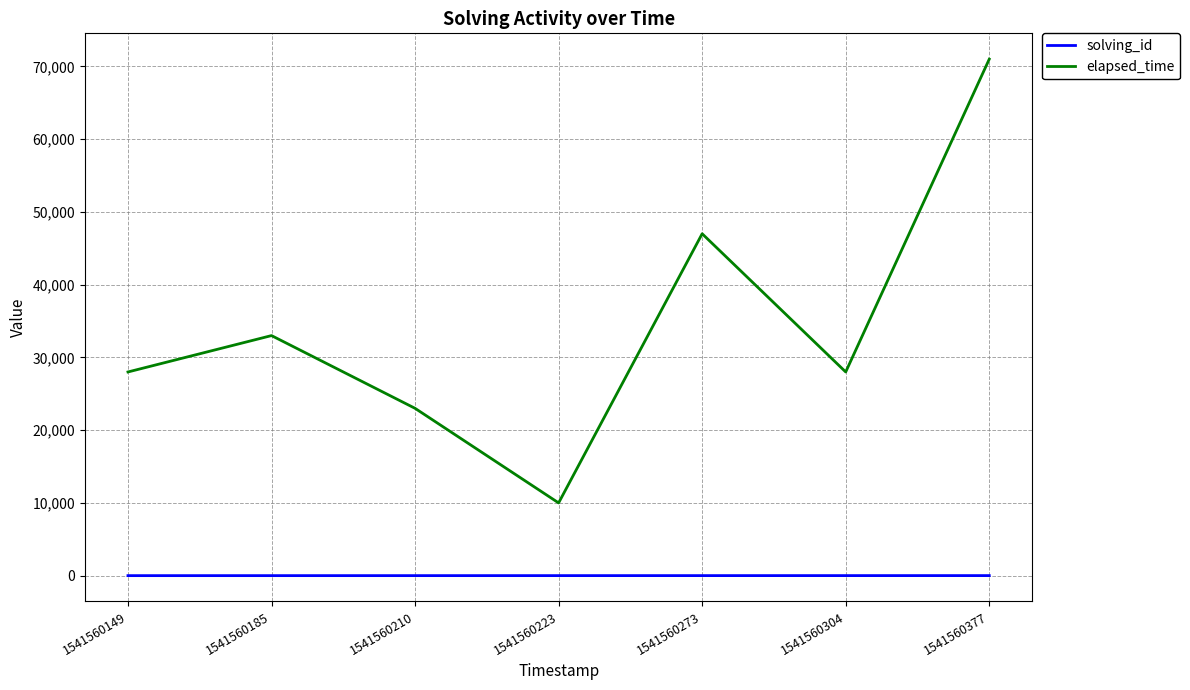

Where is the first local maximum for elapsed_time?

1541560185